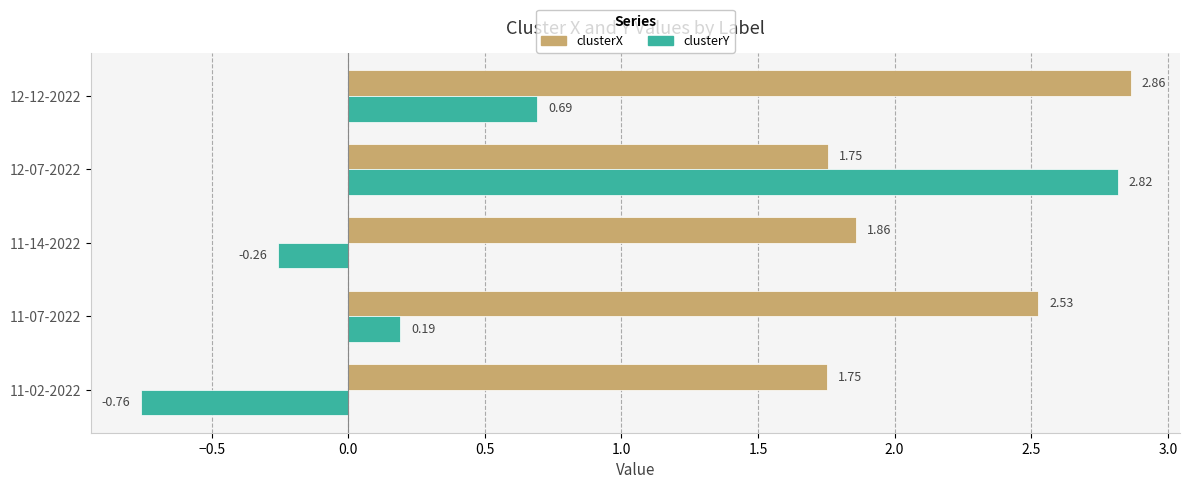

List the series in order of their overall mean, lowest first.

clusterY, clusterX